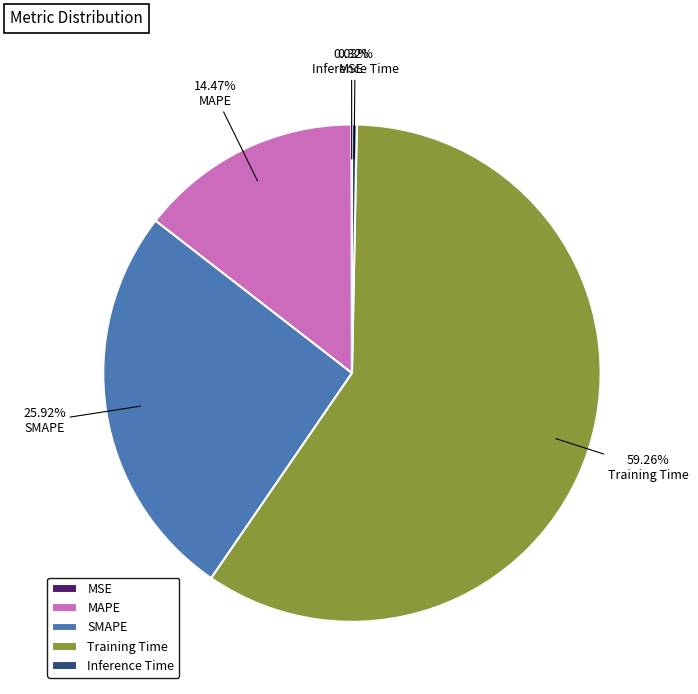

What is the largest slice in the pie chart?

Training Time